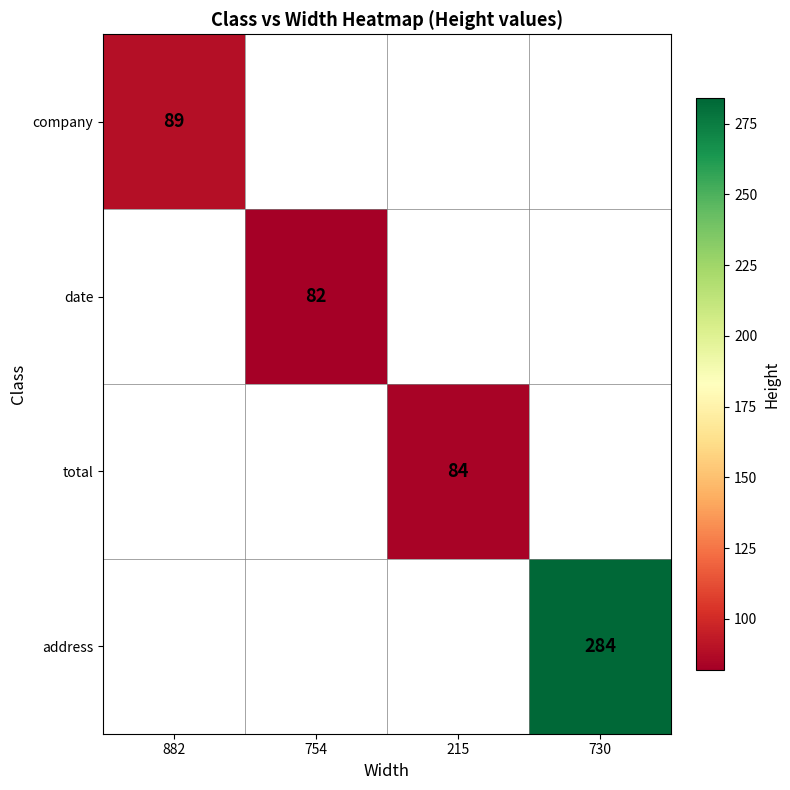

Count the number of data series in this chart.

4